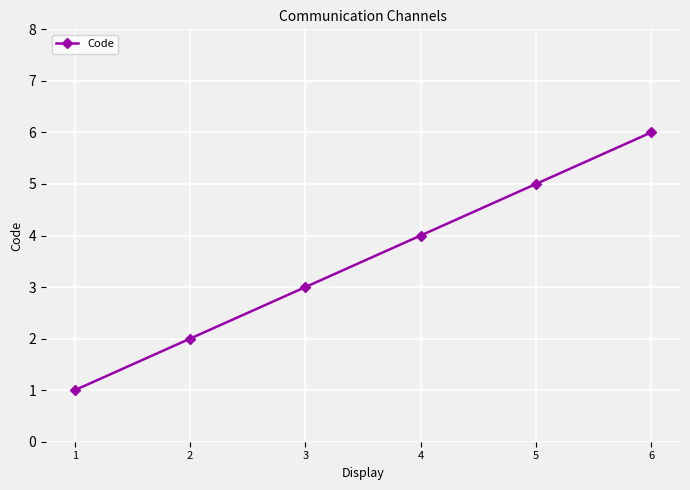

What is the value of the 5th point from the left?

5